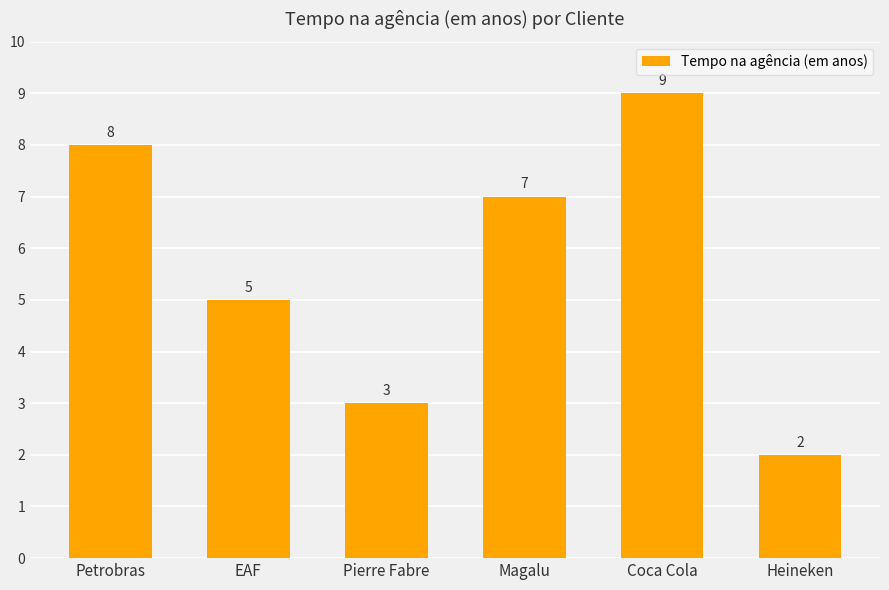

What is the minimum value shown in the chart?

2